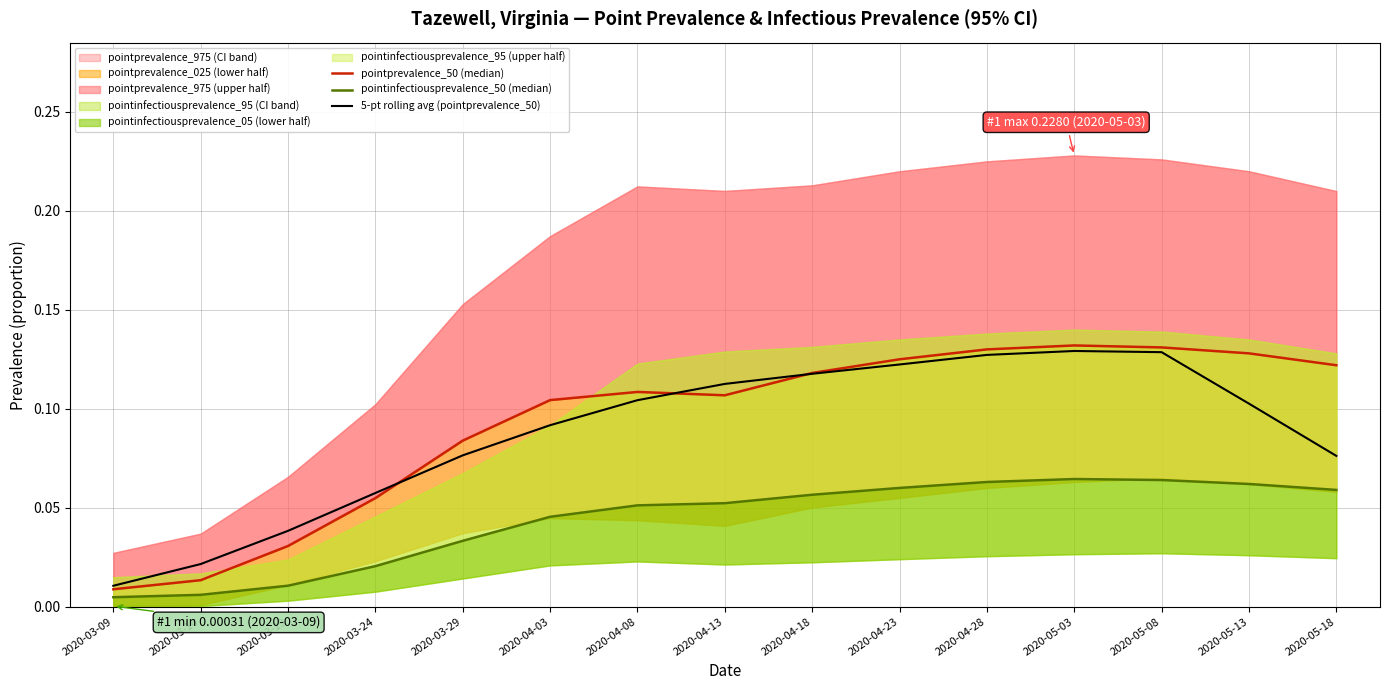

Reading right to left, transcribe all the data shown in this chart.

pointprevalence_50 (median): 0.1	0.1	0.1	0.1	0.1	0.1	0.1	0.1	0.1	0.1	0.1	0.1	0.0	0.0	0.0
pointinfectiousprevalence_50 (median): 0.1	0.1	0.1	0.1	0.1	0.1	0.1	0.1	0.1	0.0	0.0	0.0	0.0	0.0	0.0
5-pt rolling avg (pointprevalence_50): 0.1	0.1	0.1	0.1	0.1	0.1	0.1	0.1	0.1	0.1	0.1	0.1	0.0	0.0	0.0